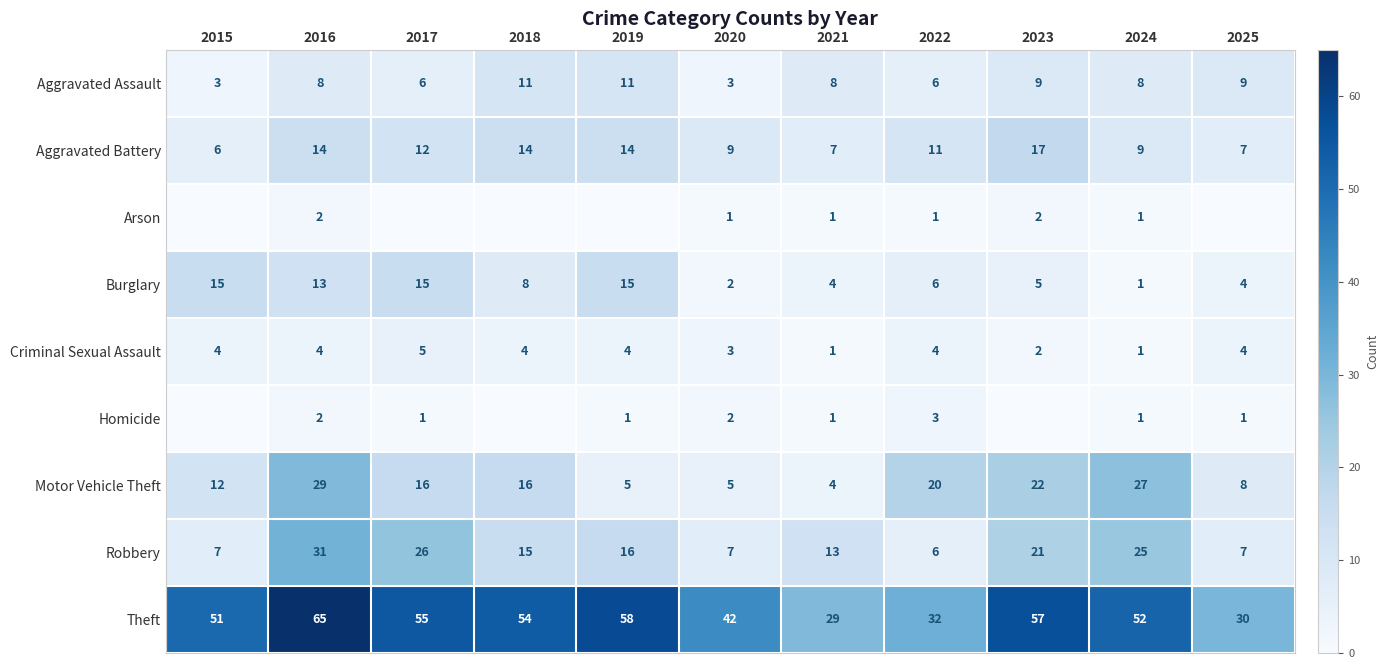

Where does the Robbery series first go above 15?

2016